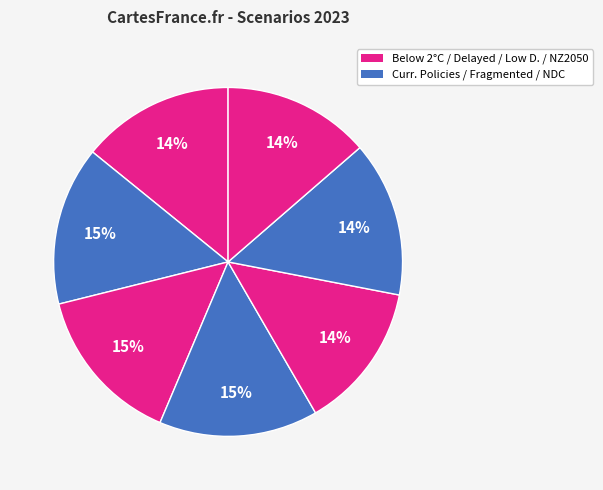

Rank the categories by value from lowest to highest.

Low demand, Net Zero 2050, Below 2°C, Nationally Determined Contributions, Current Policies, Delayed transition, Fragmented World